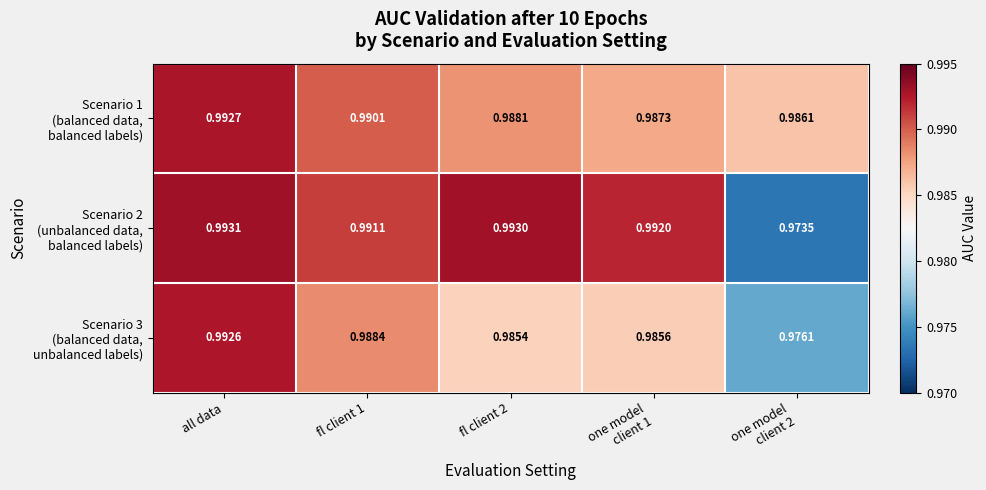

At which category is the sum across all series the highest?

all data